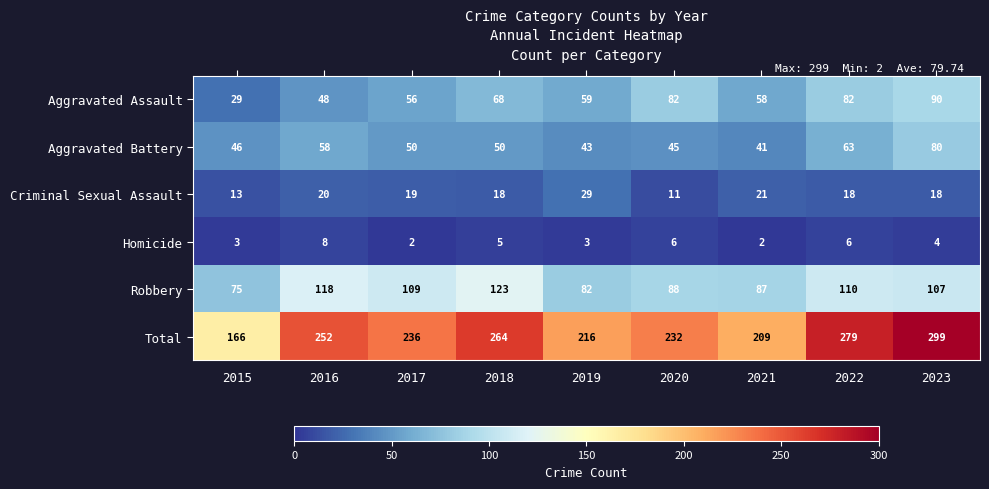

Read the Total value at 2023, to the nearest 10.

300